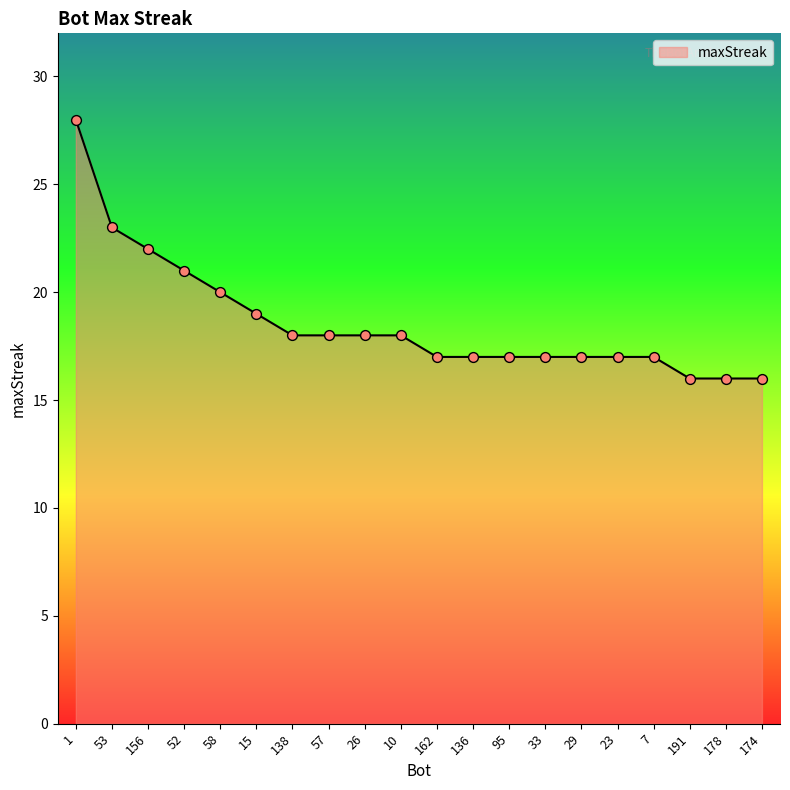

What is the ratio of the value at 29 to the value at 7?

1.0